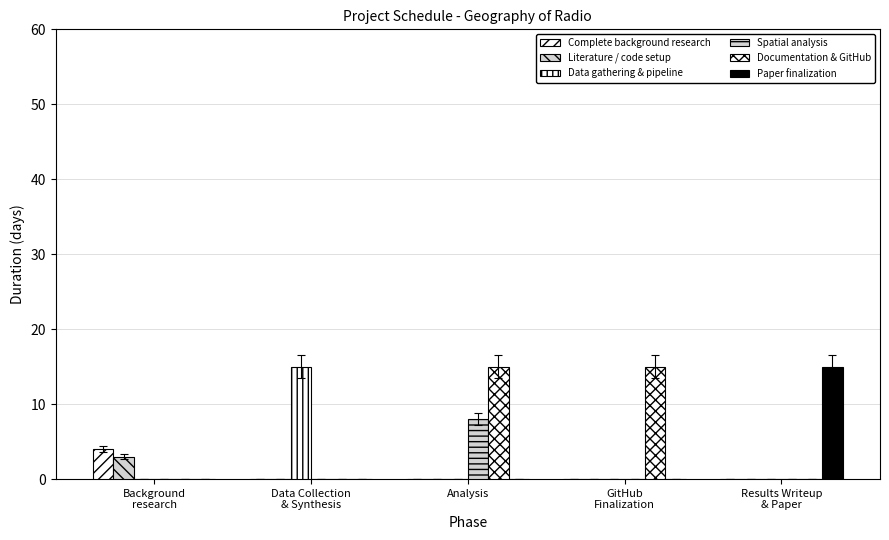

What is the label of the 3rd bar from the left?

Analysis